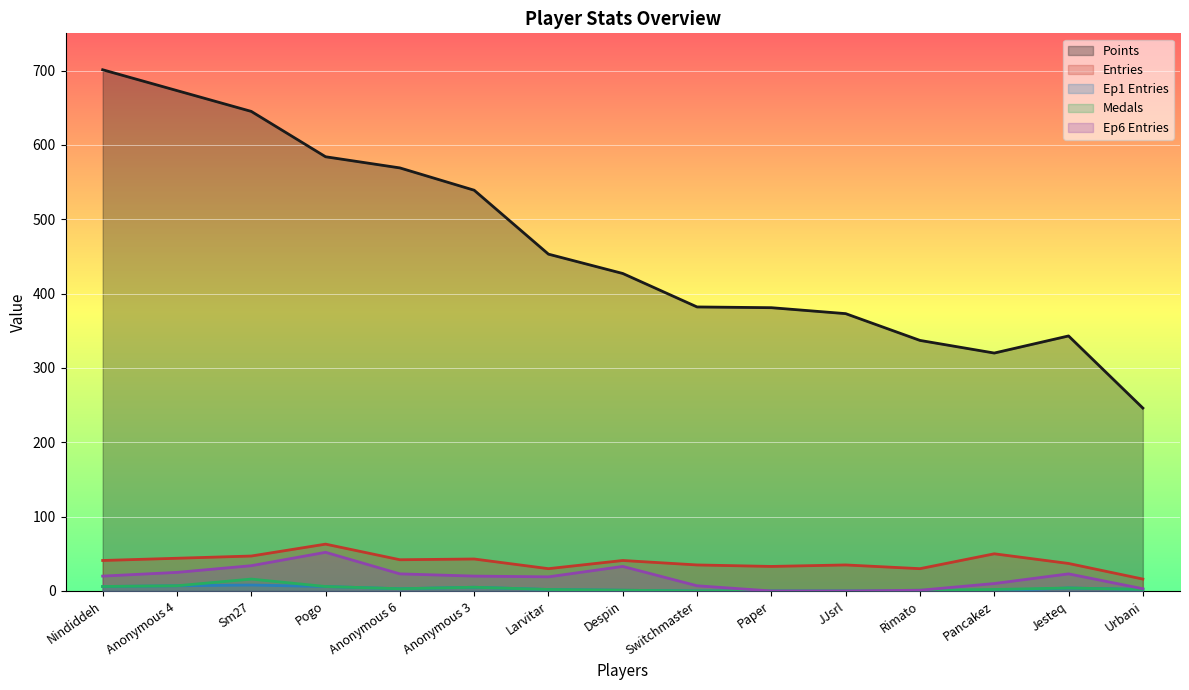

At which category does Ep6 Entries reach its first local peak?

Pogo